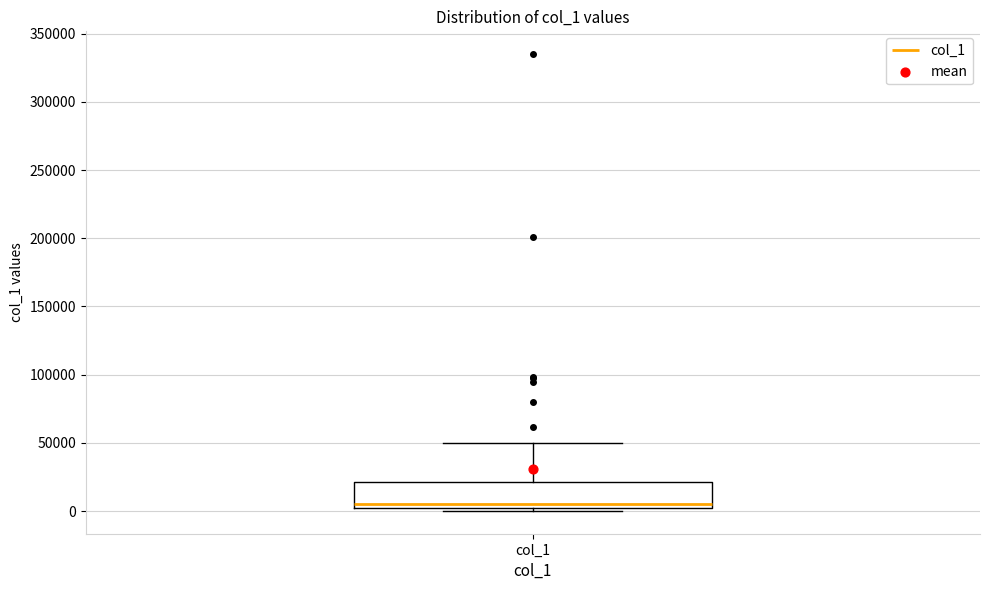

Transcribe this box plot: give where the median line is, the range the box spans, and where the two whiskers end, as read against the y-axis. The values are not printed on the chart, so give them approximately, as read against the axis.

median 5000, box 0 to 20000, whiskers 0 (just below the box's lower edge) to 50000